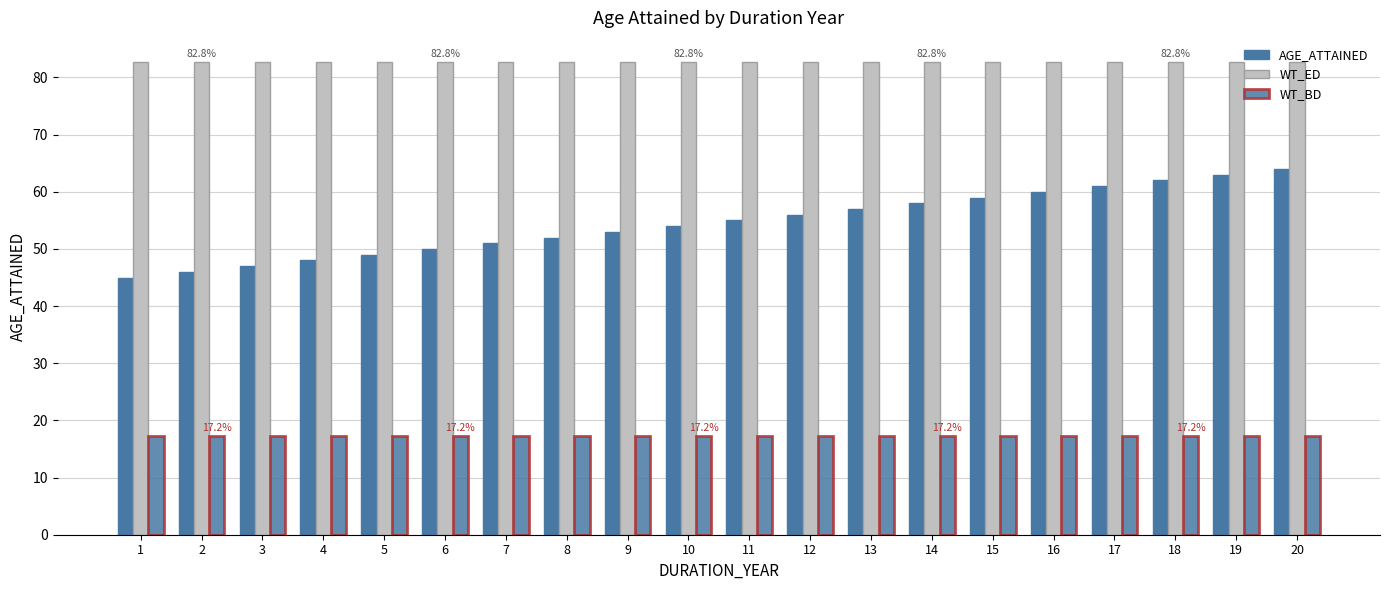

Are the bars grouped side by side (vs. stacked)?

Yes